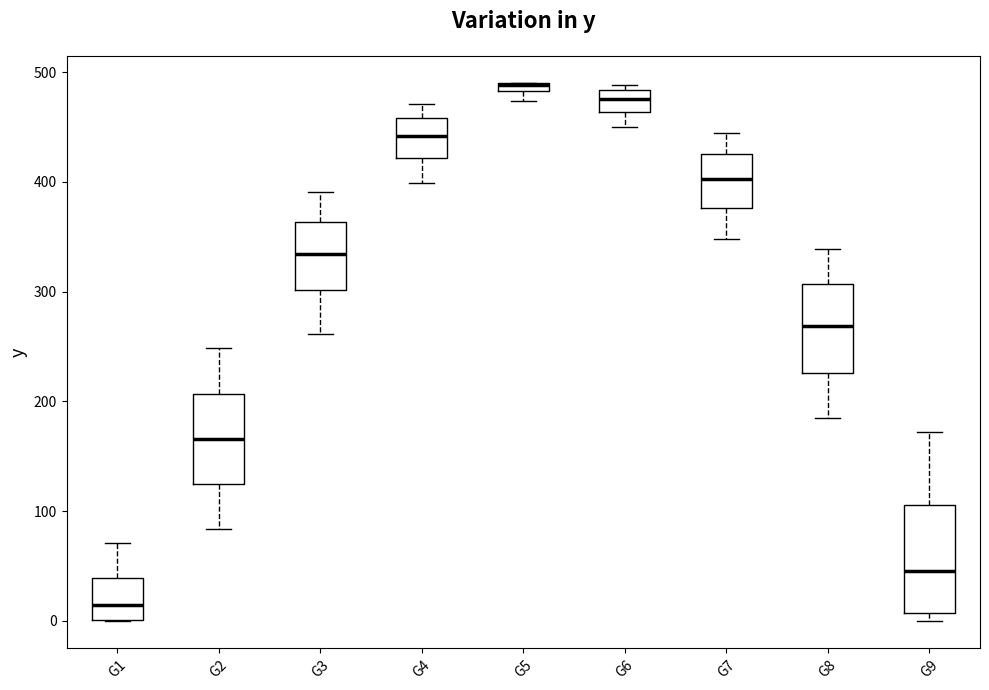

Which box is the tallest, from its lower edge to its upper edge?

G9